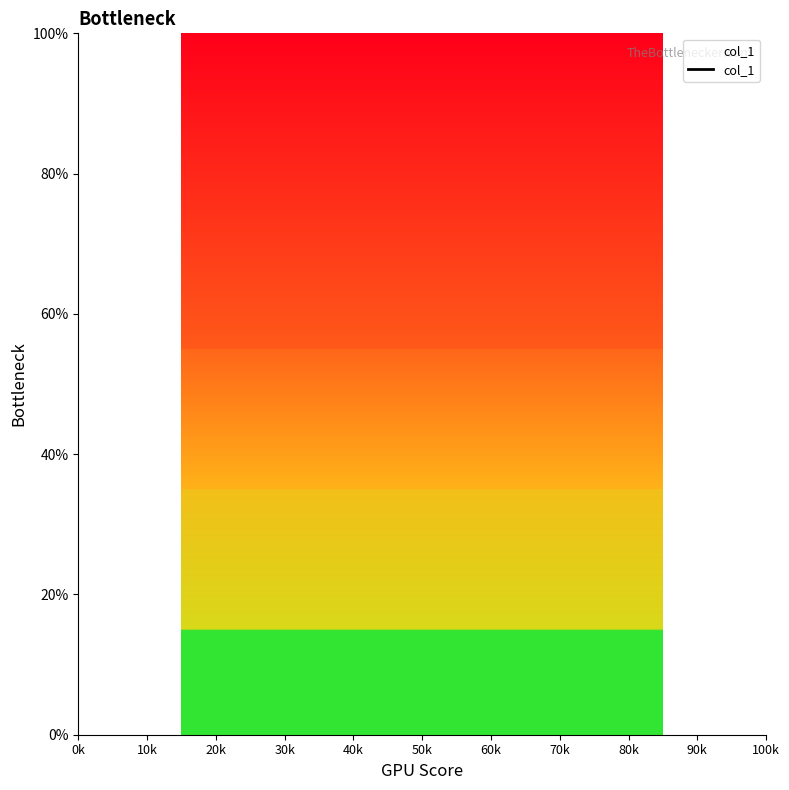

Between 70k and 80k, which is larger?

80k